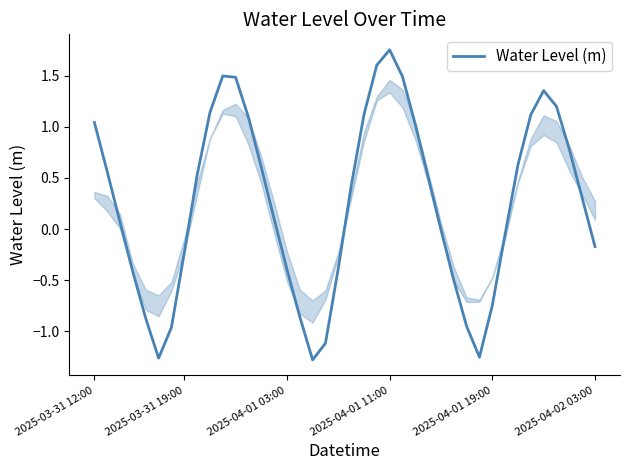

What is the difference between the maximum and minimum values?

3.0